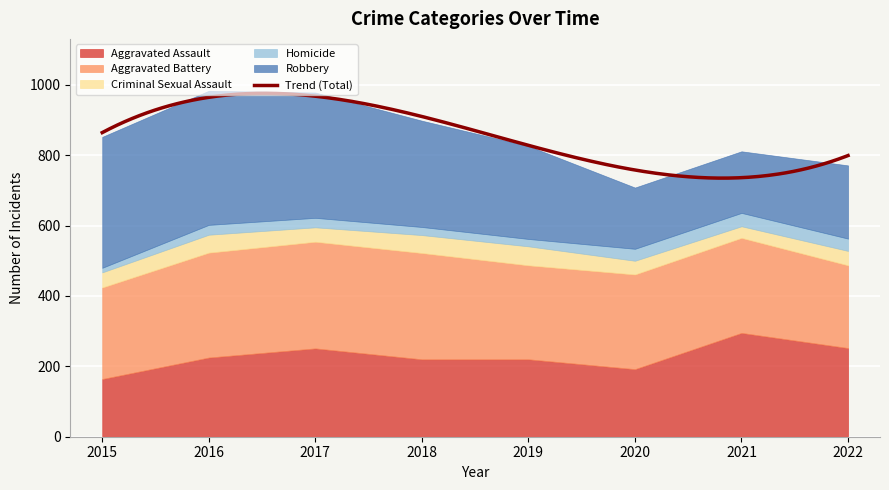

What is the value of the Homicide point at the 2nd from the left?

28